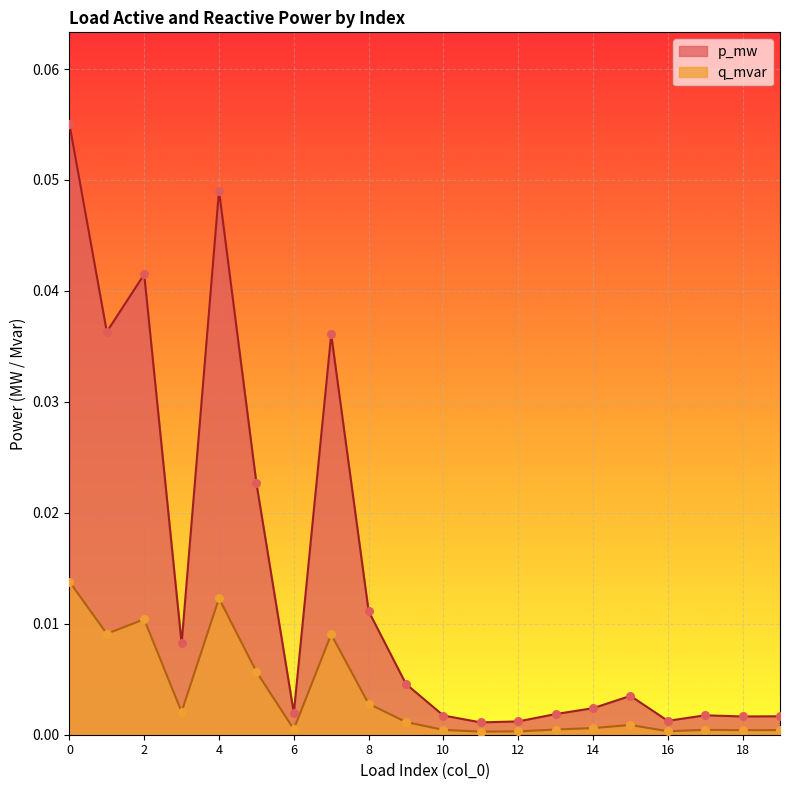

Which series reaches the minimum Y coordinate?

q_mvar